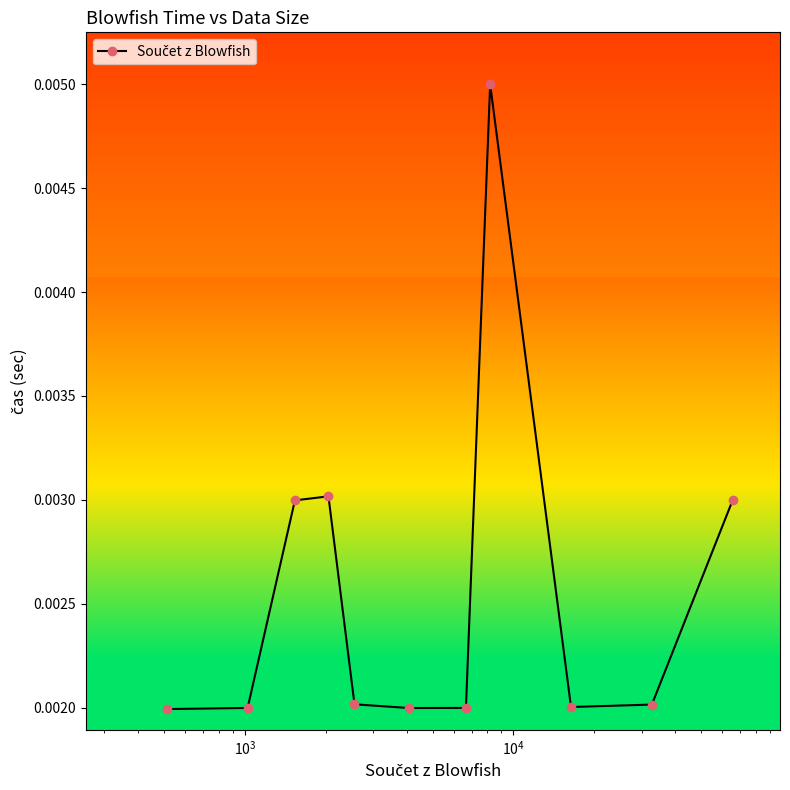

True or false: the data has more than 1 interior local peaks.

True